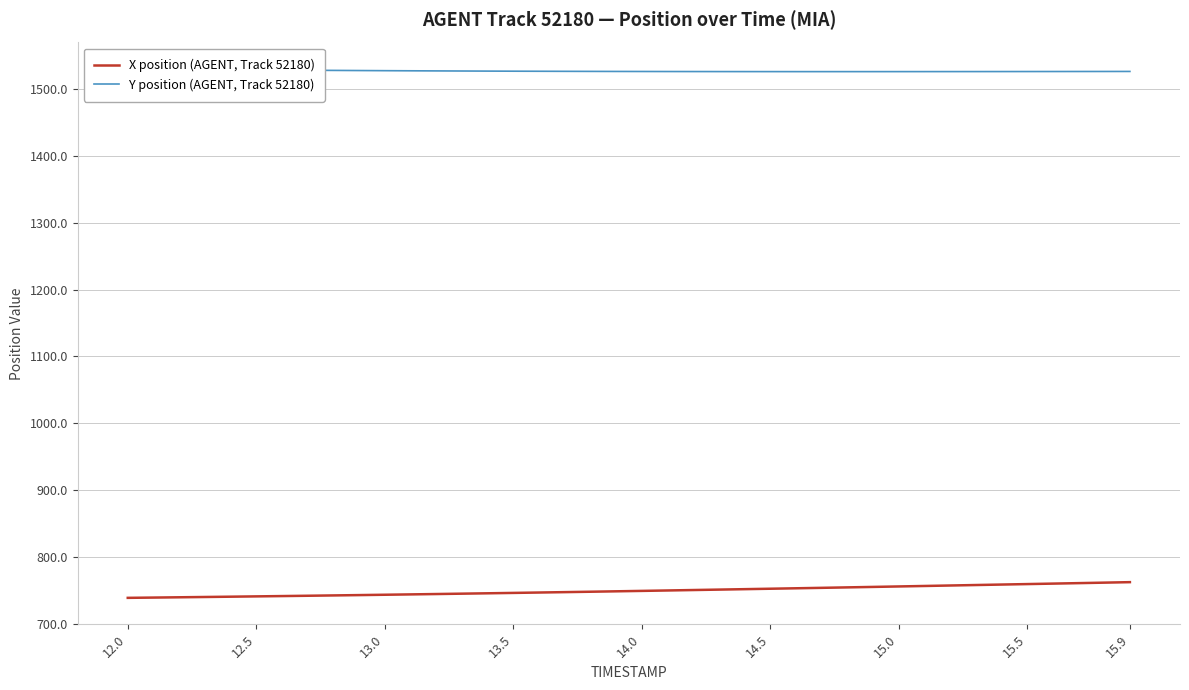

True or false: X position (AGENT, Track 52180) and Y position (AGENT, Track 52180) intersect in this chart.

False